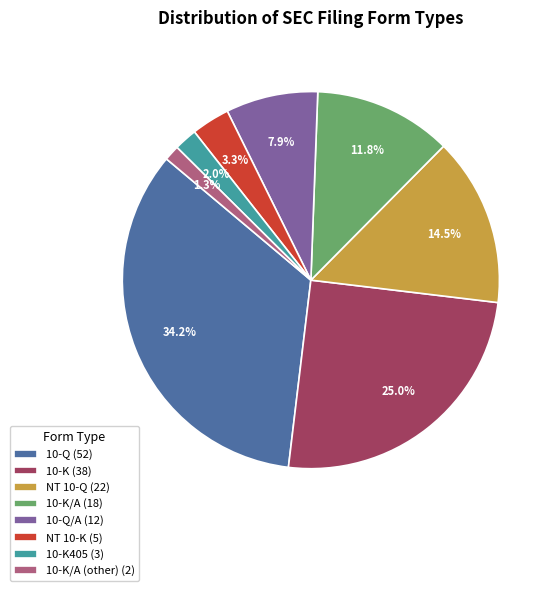

How many segments does this pie chart have?

8